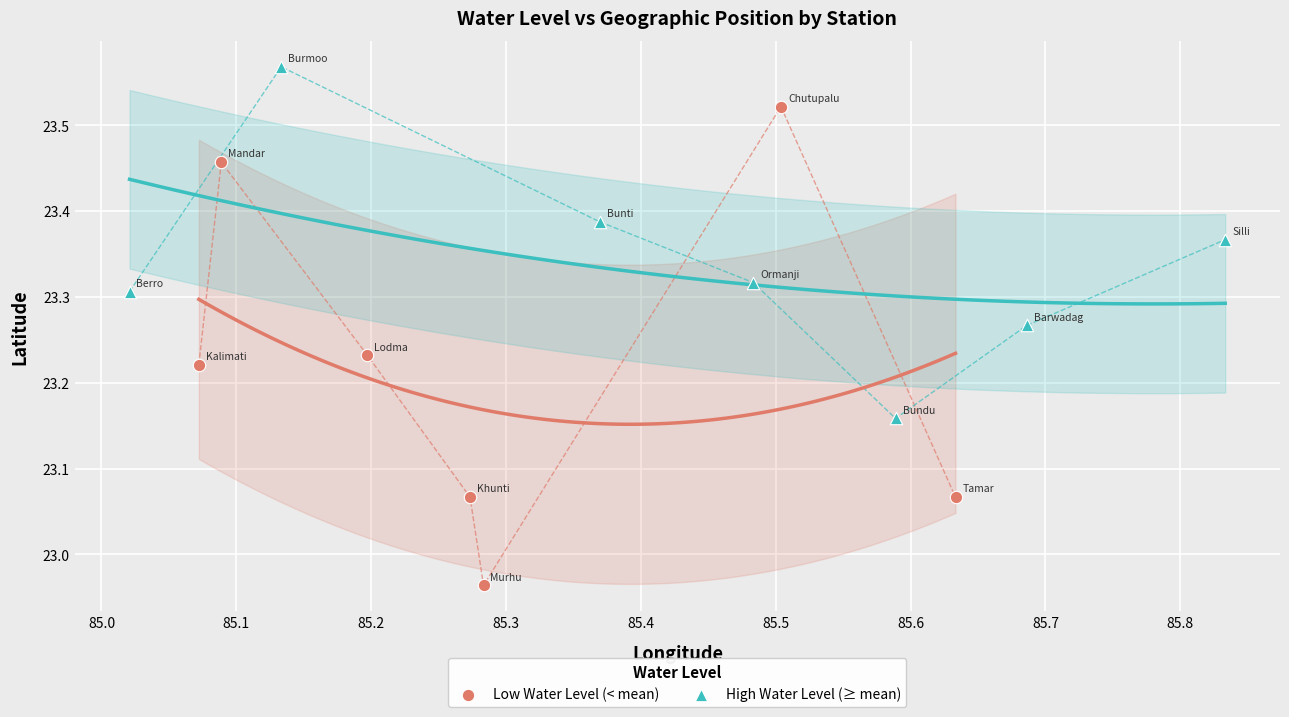

What are all the series names shown in the legend?

Low Water Level (< mean), High Water Level (≥ mean)